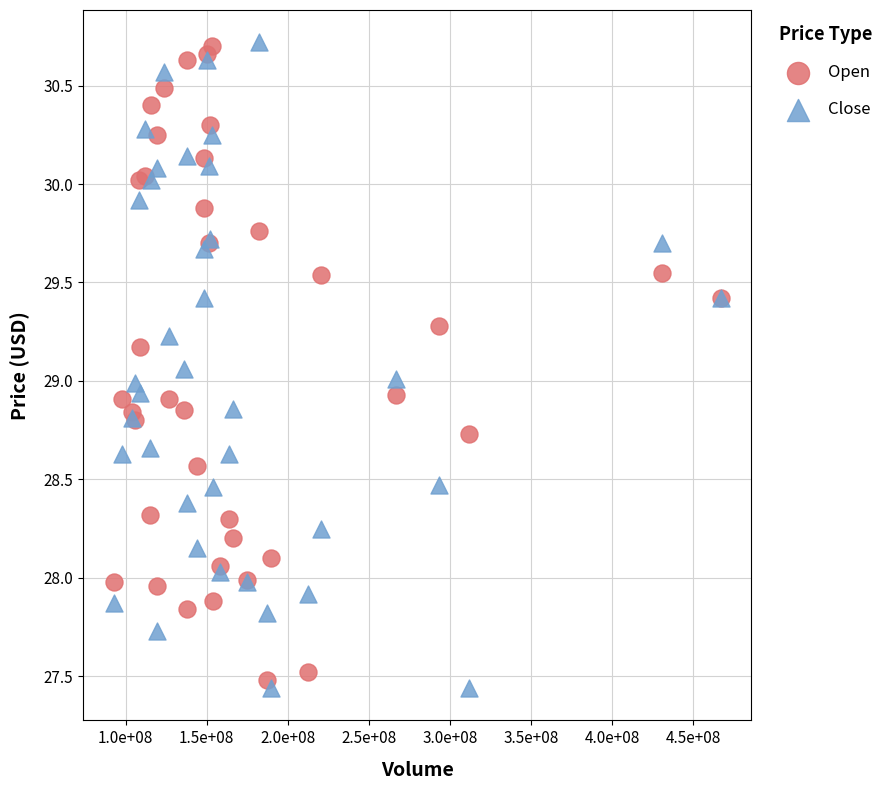

What is the X range (max minus min) for the scatter plot?

374187268.0